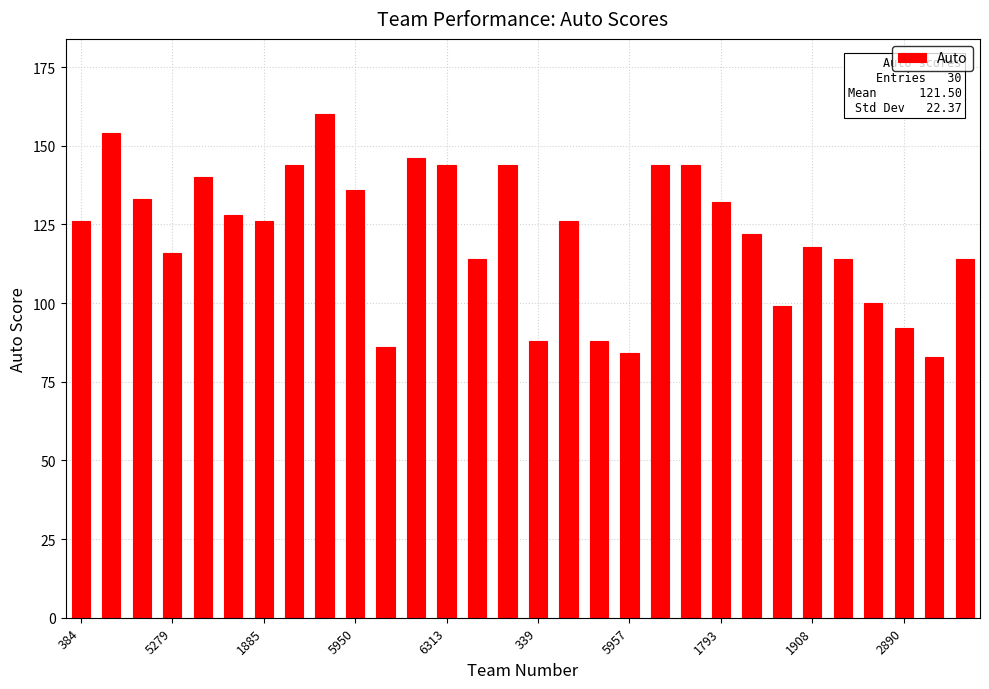

What is the value of the 30th bar from the left?

114